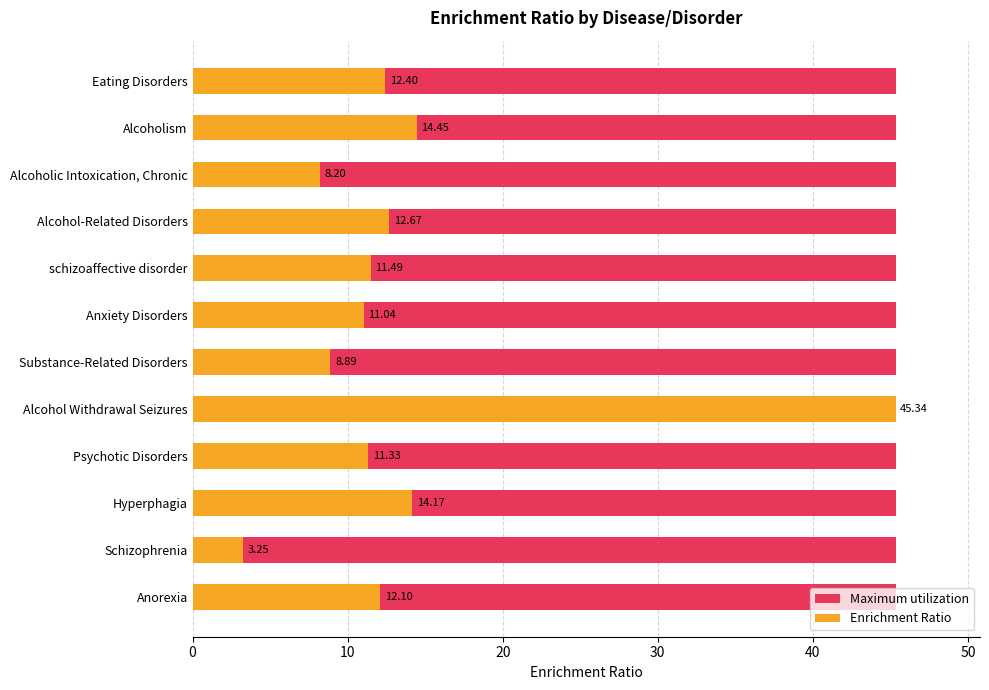

How many bars are there in total?

24